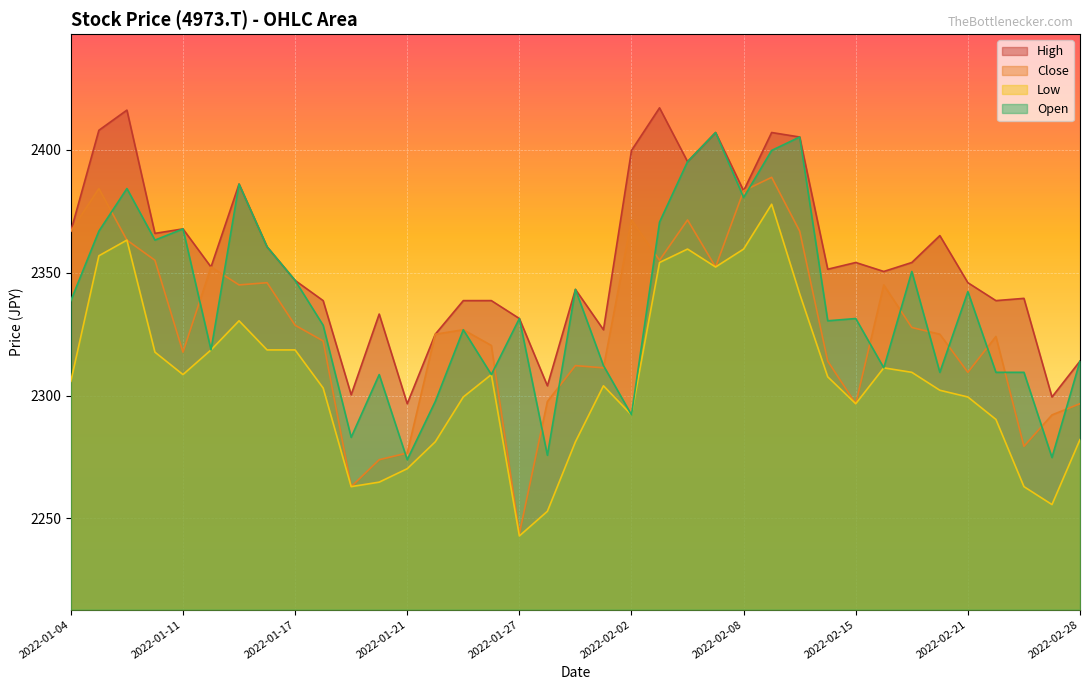

What is the sum of the Open values at 2022-01-24 and 2022-02-08?

4678.2